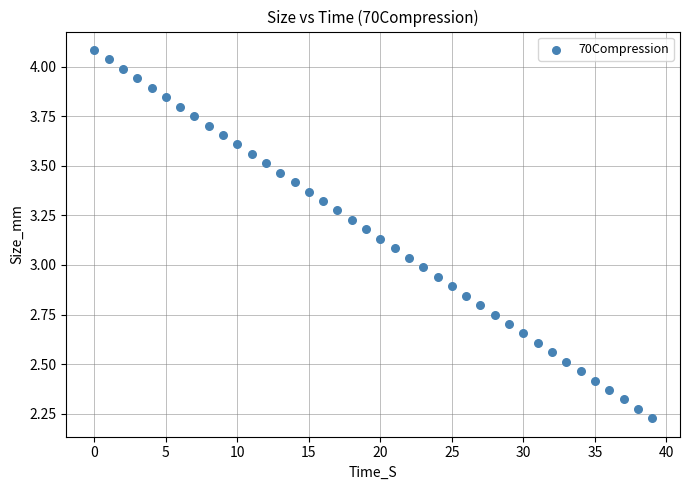

What is the range of Y values (max minus min)?

1.9